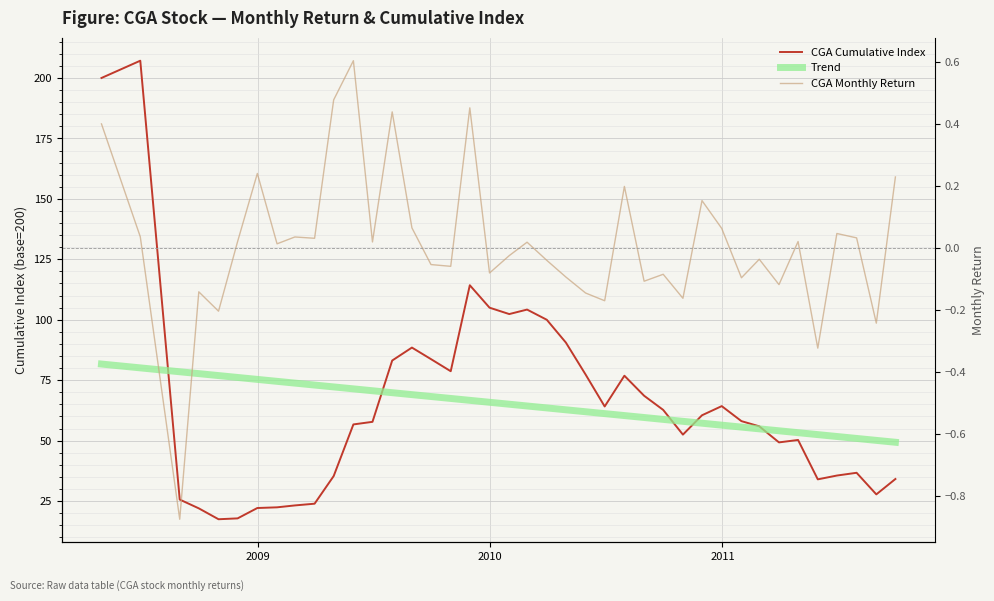

At how many categories does at least one series exceed 187?

2